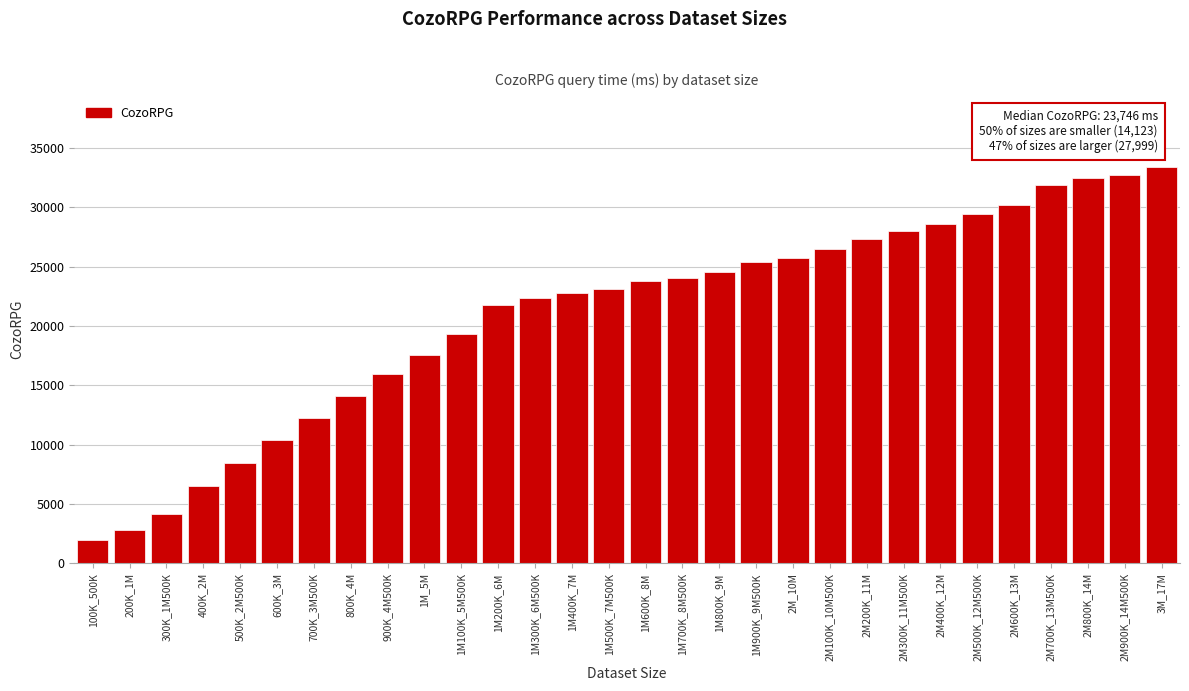

Reading right to left, transcribe all the data shown in this chart.

3M_17M=33371.6	2M900K_14M500K=32739.2	2M800K_14M=32489.0	2M700K_13M500K=31882.0	2M600K_13M=30221.0	2M500K_12M500K=29410.0	2M400K_12M=28569.0	2M300K_11M500K=27999.0	2M200K_11M=27321.0	2M100K_10M500K=26450.0	2M_10M=25700.5	1M900K_9M500K=25352.0	1M800K_9M=24510.0	1M700K_8M500K=24013.0	1M600K_8M=23746.0	1M500K_7M500K=23146.0	1M400K_7M=22788.0	1M300K_6M500K=22320.0	1M200K_6M=21760.0	1M100K_5M500K=19364.0	1M_5M=17520.0	900K_4M500K=15989.0	800K_4M=14123.0	700K_3M500K=12254.0	600K_3M=10389.0	500K_2M500K=8490.0	400K_2M=6485.0	300K_1M500K=4156.0	200K_1M=2845.0	100K_500K=2011.0